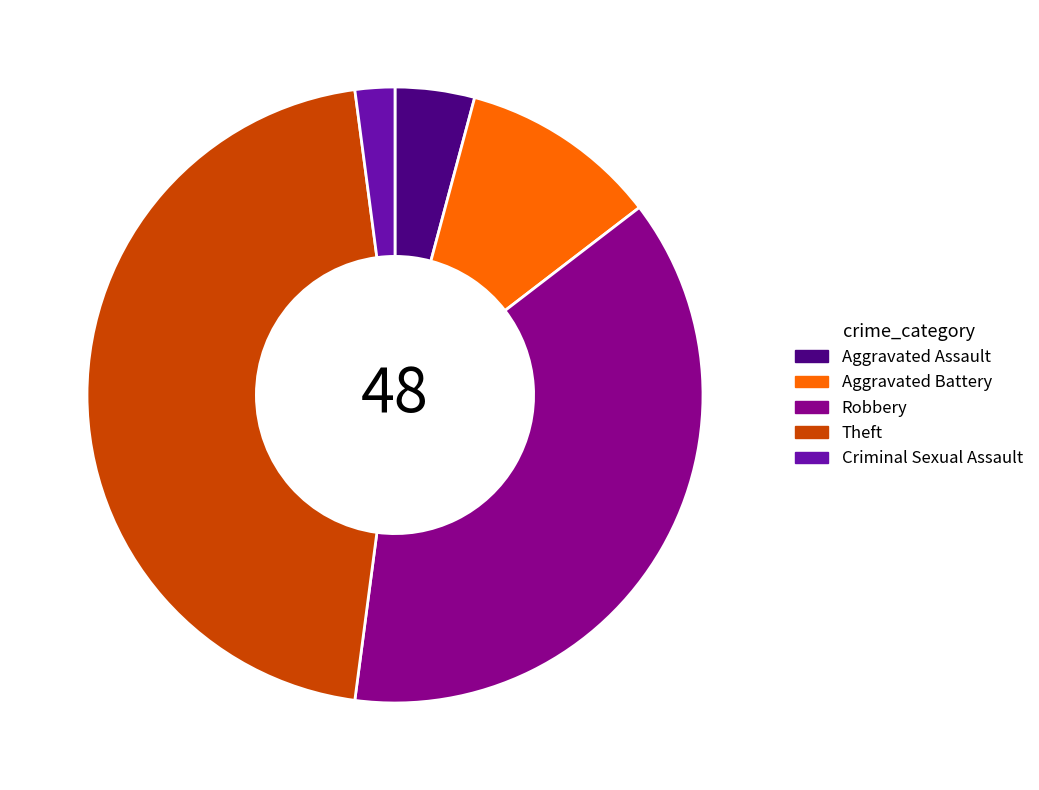

Is there any slice that represents more than half of the pie?

No